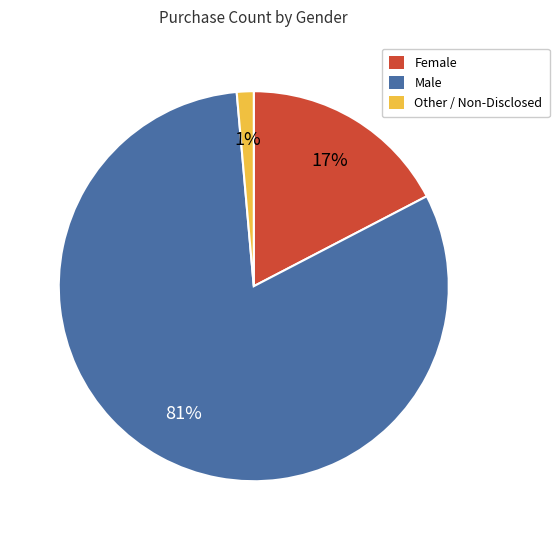

Combined, do Female and Other / Non-Disclosed account for over 50%?

No